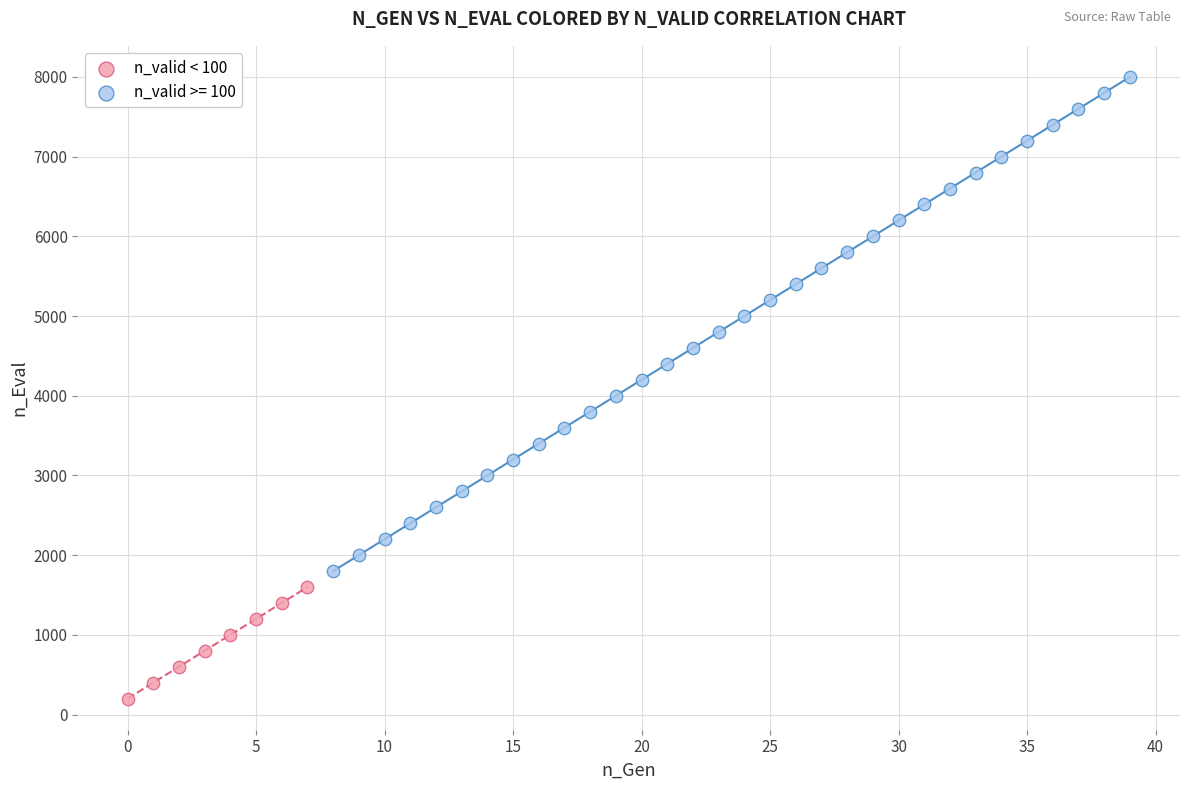

Which series has the widest spread of Y values?

n_valid >= 100